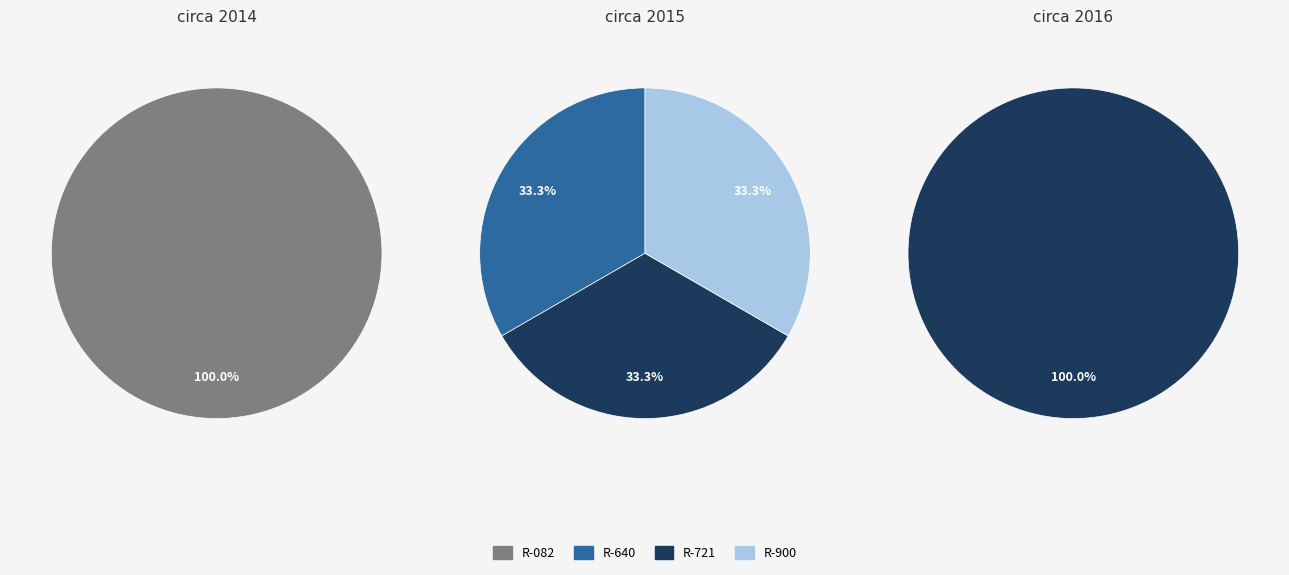

Count the number of slices in the pie.

4